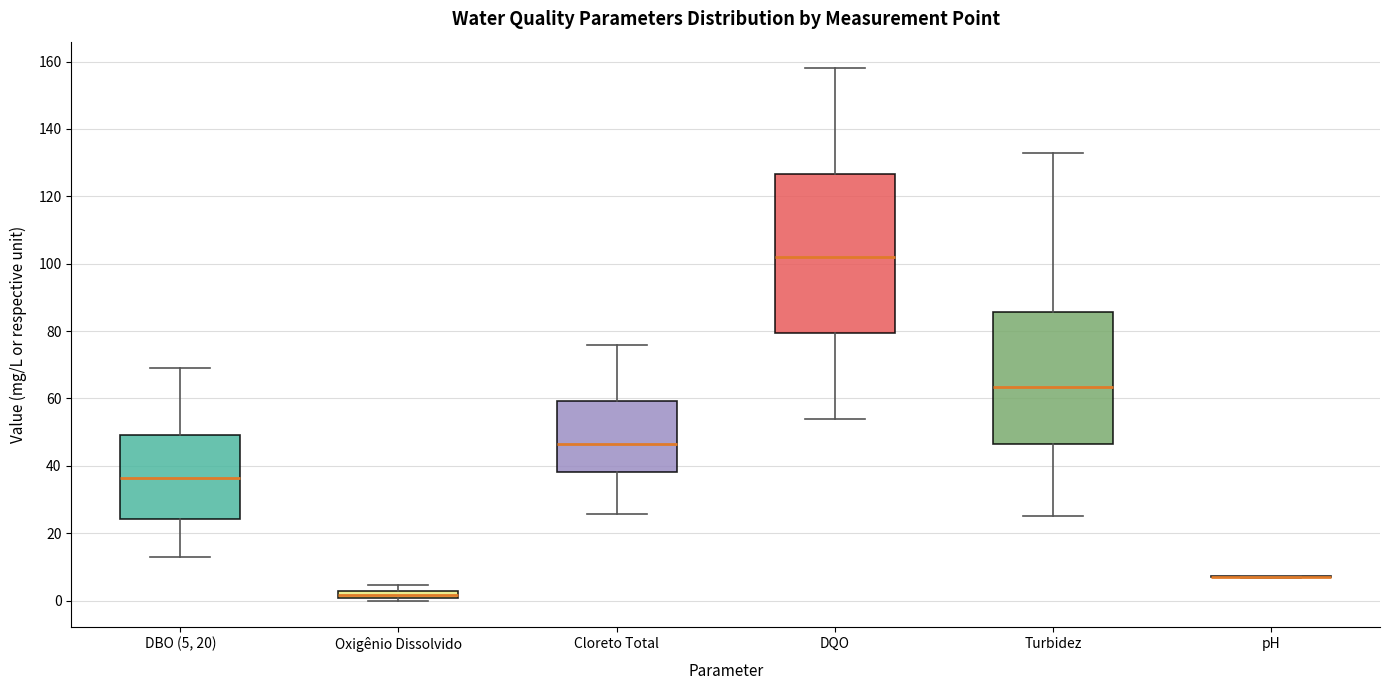

Comparing the boxes themselves (not the whiskers), which one is the tallest?

DQO